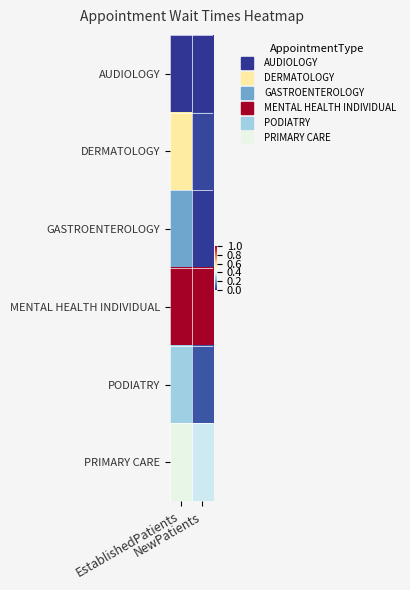

Reading right to left, what are all the values shown in this chart?

AUDIOLOGY: NewPatients=0.0	EstablishedPatients=0.0
DERMATOLOGY: NewPatients=0.0	EstablishedPatients=0.6
GASTROENTEROLOGY: NewPatients=0.0	EstablishedPatients=0.2
MENTAL HEALTH INDIVIDUAL: NewPatients=1.0	EstablishedPatients=1.0
PODIATRY: NewPatients=0.1	EstablishedPatients=0.3
PRIMARY CARE: NewPatients=0.4	EstablishedPatients=0.4